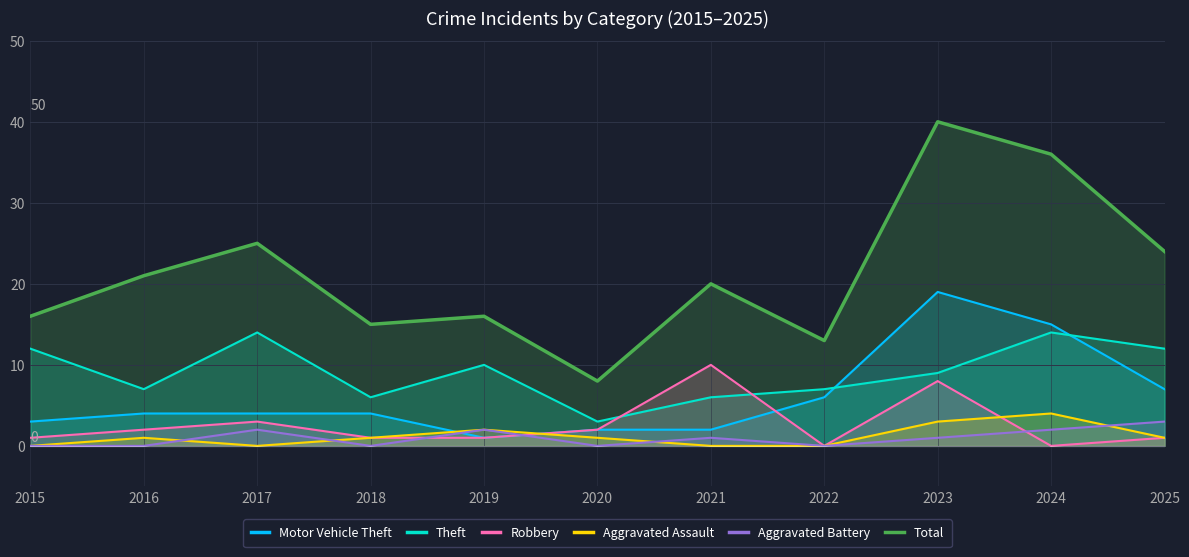

How many interior local valleys does the Aggravated Battery series have?

3